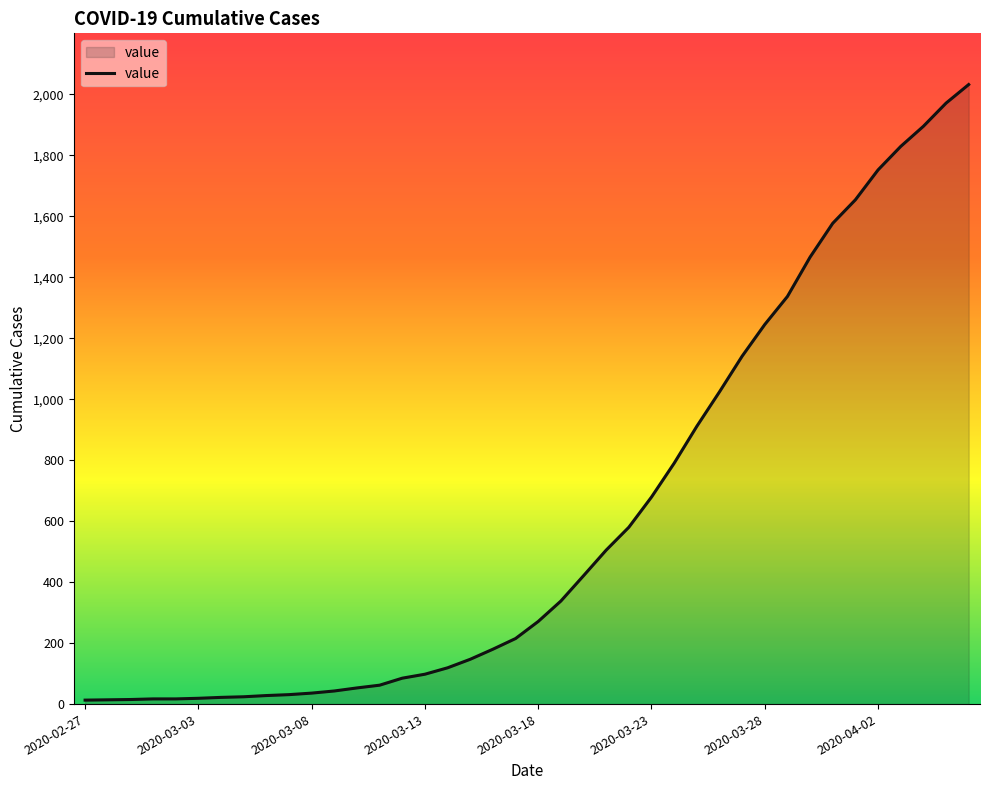

What is the difference between the maximum and minimum values?

2019